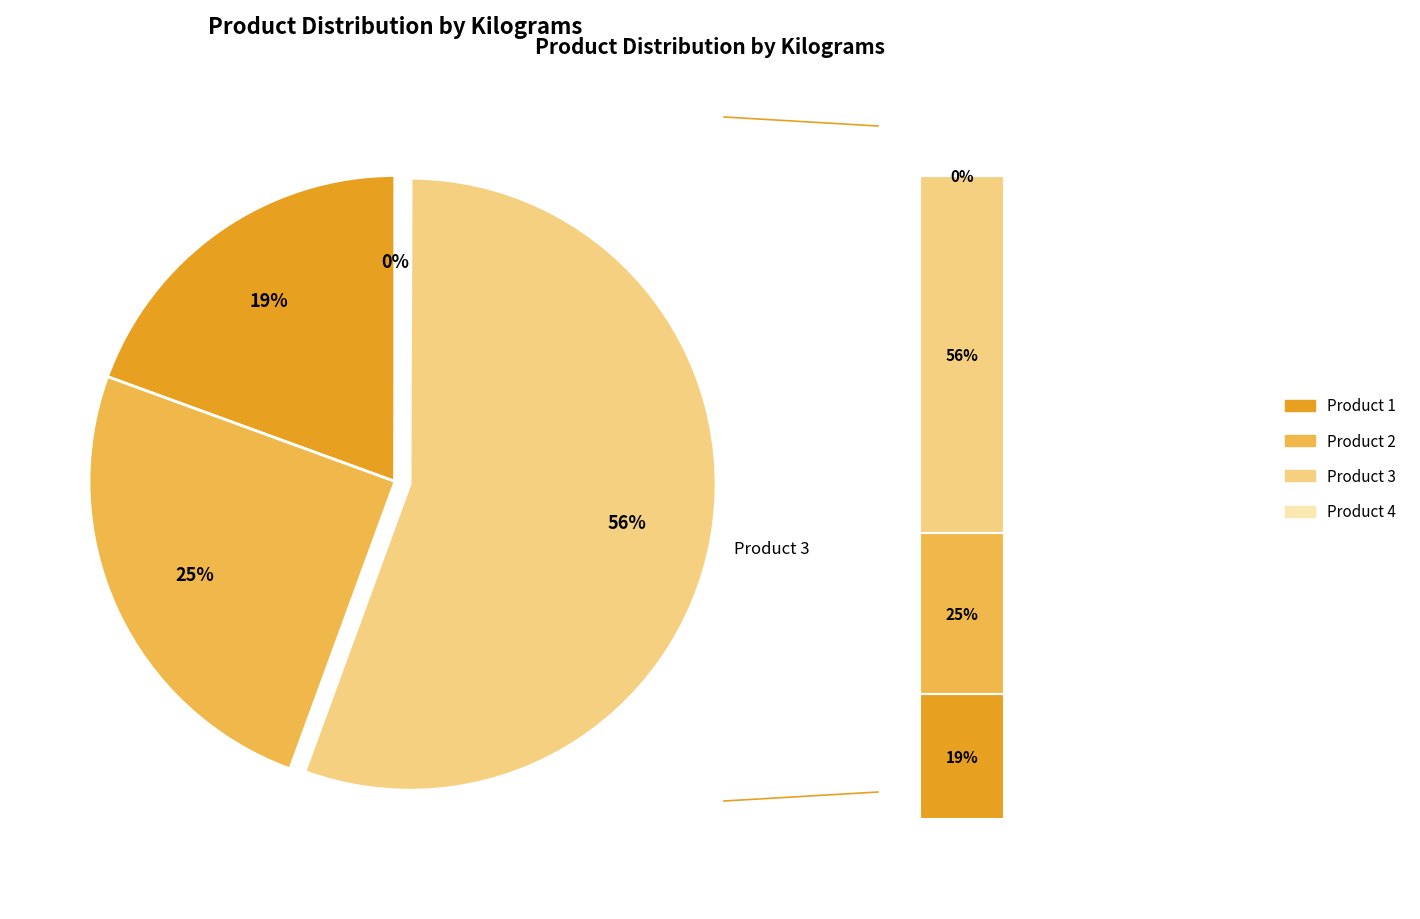

Does any single category account for the majority?

Yes